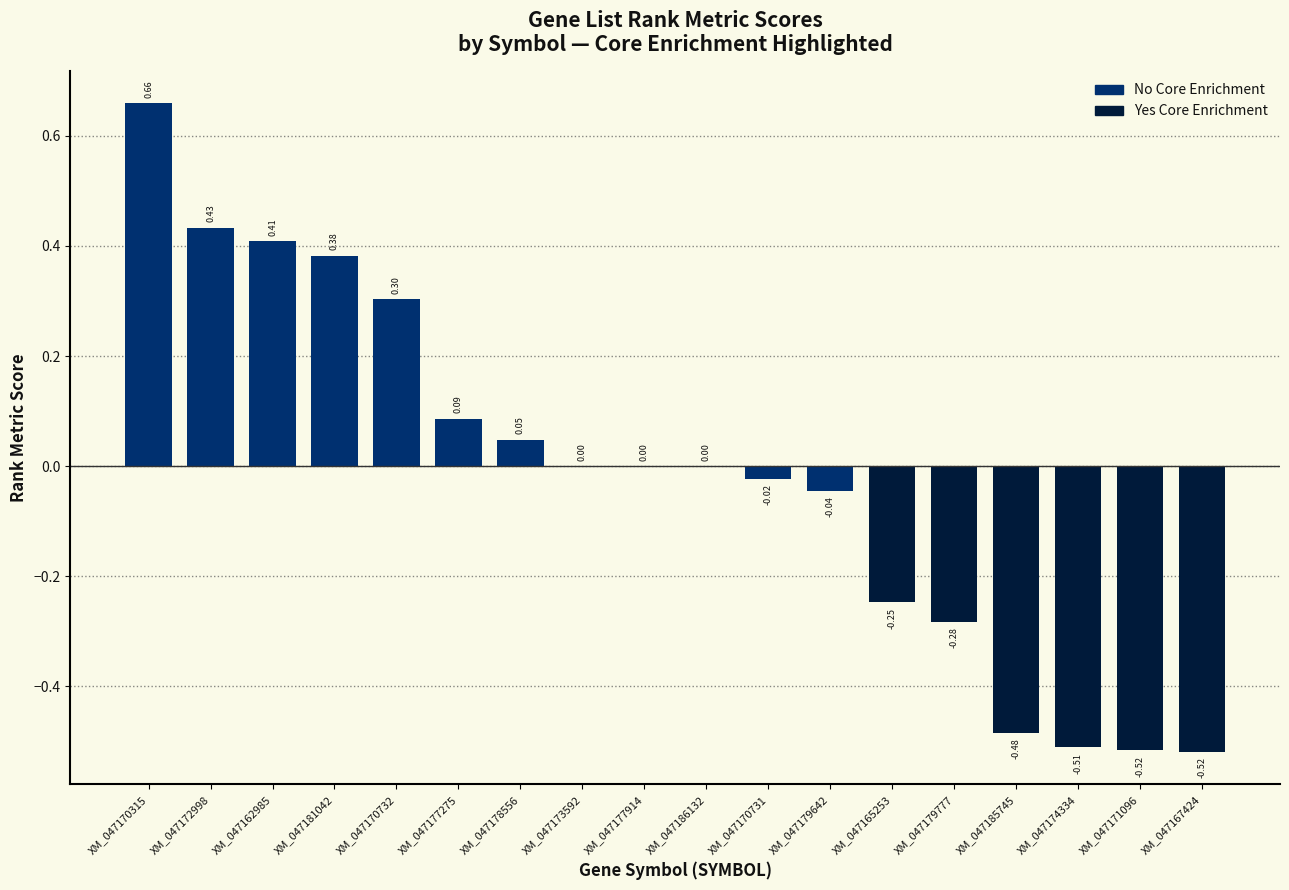

What is the change in value from XM_047181042 to XM_047185745?

-0.9